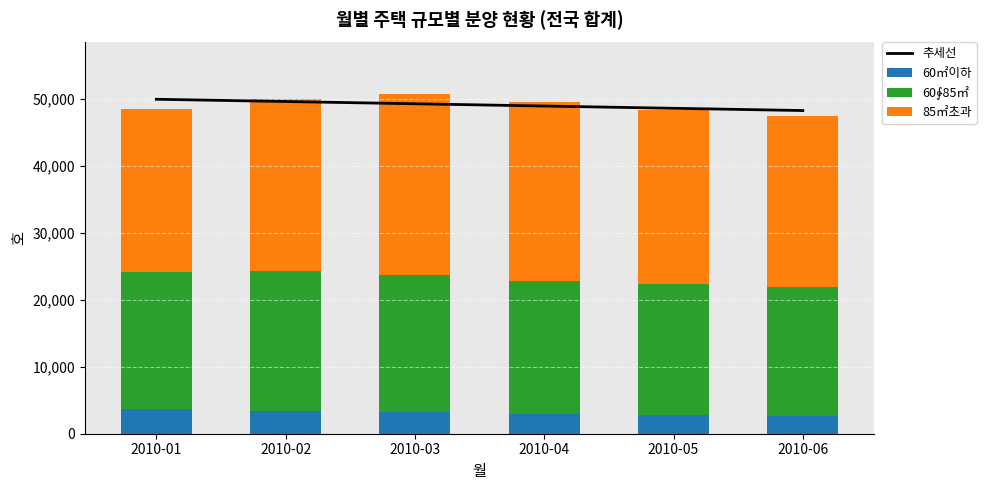

What is the greatest value displayed?

49928.8